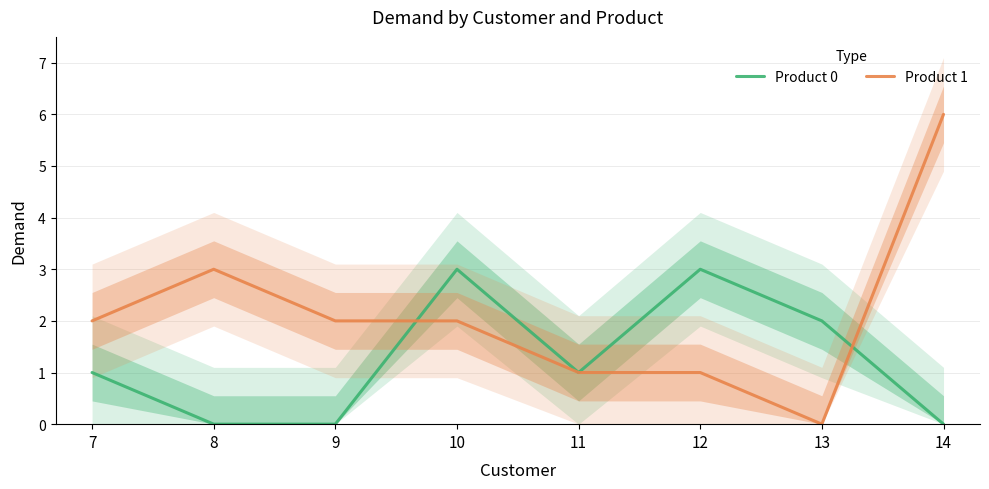

List the series in order of their overall mean, lowest first.

Product 0, Product 1